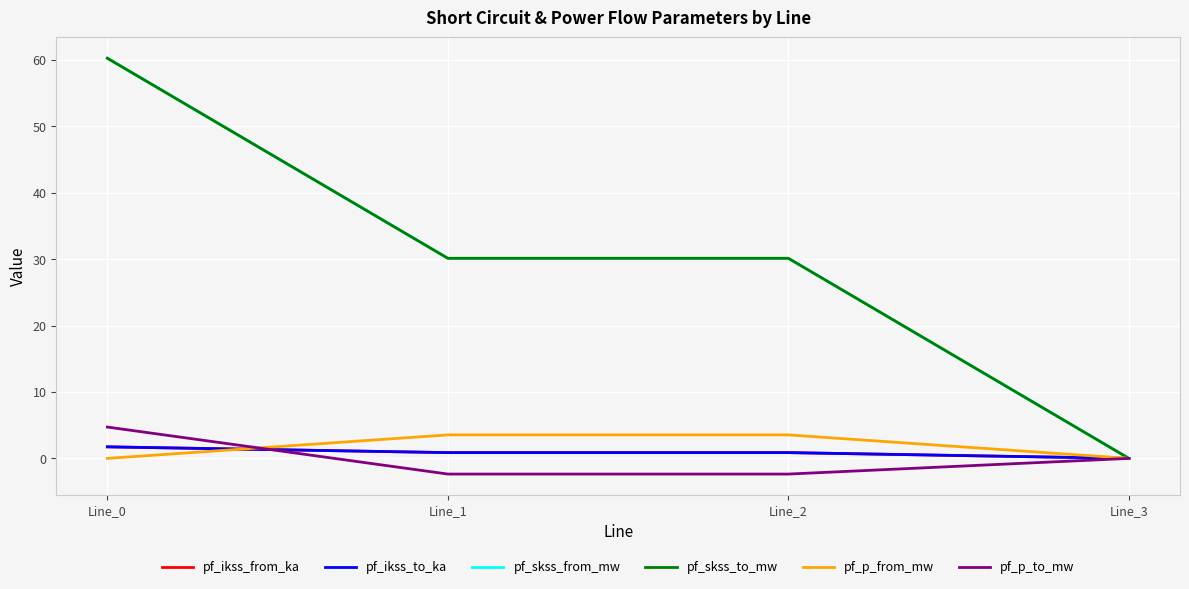

The pf_p_from_mw series shows -0.0 at Line_0. True or false?

False